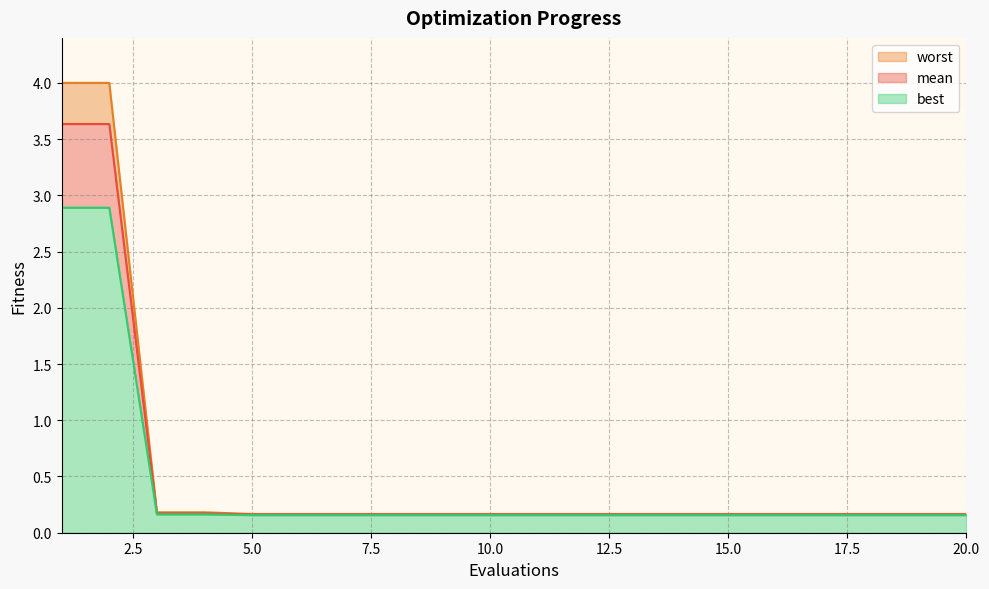

At which label does best reach its peak?

1